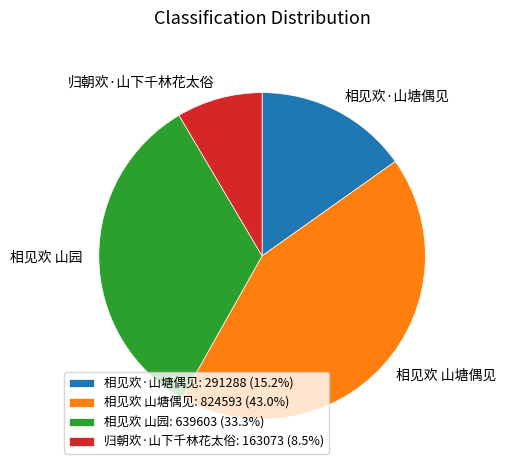

Which category has the smallest portion of the pie?

归朝欢·山下千林花太俗